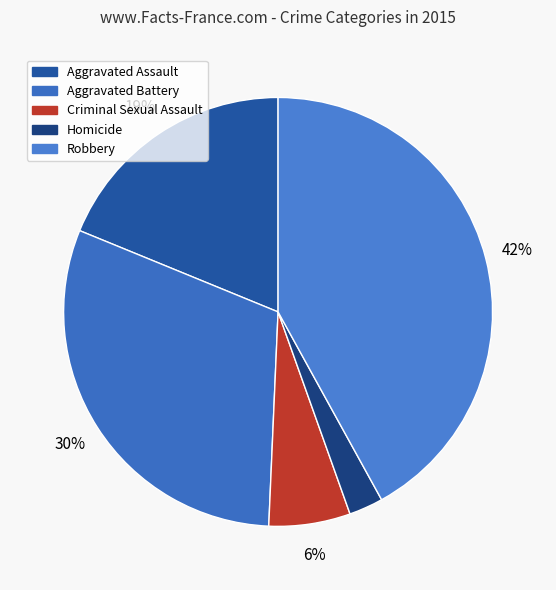

To the nearest percent, what is the average slice percentage?

20%